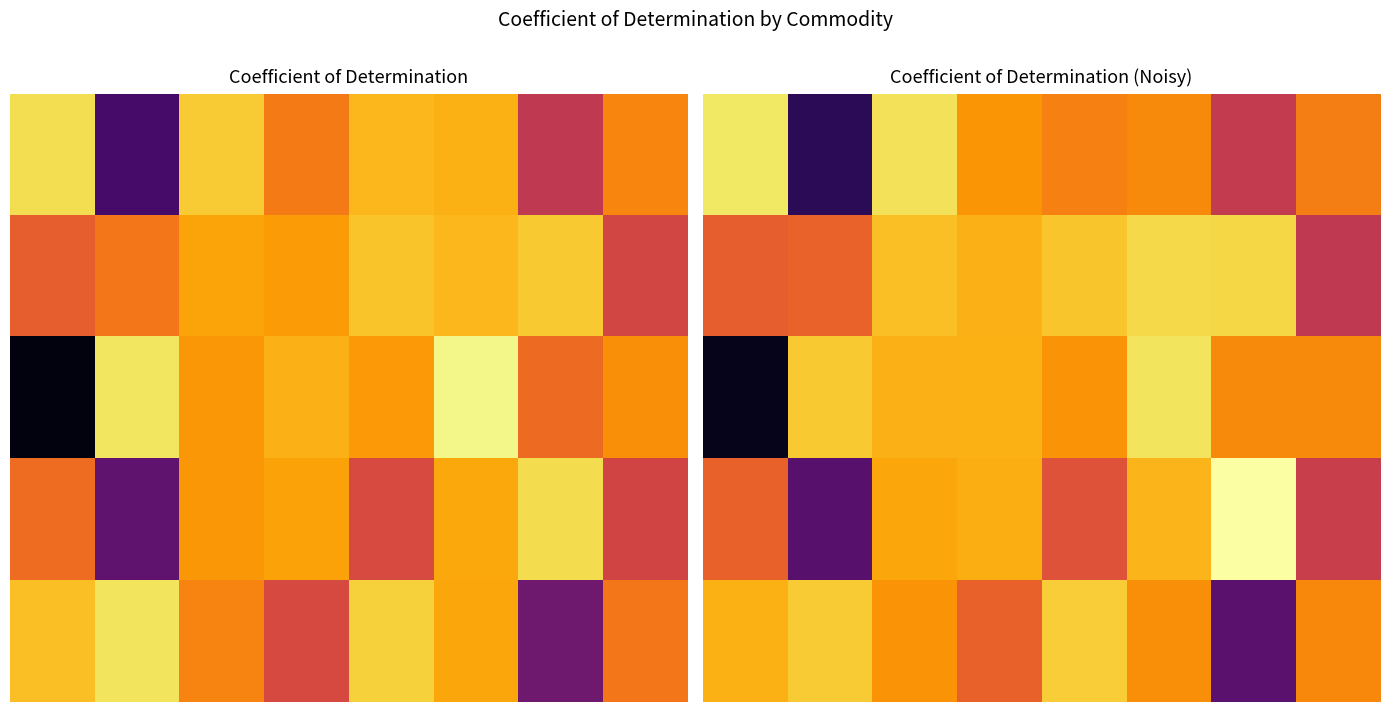

Between 3 and 1, which is larger?

3